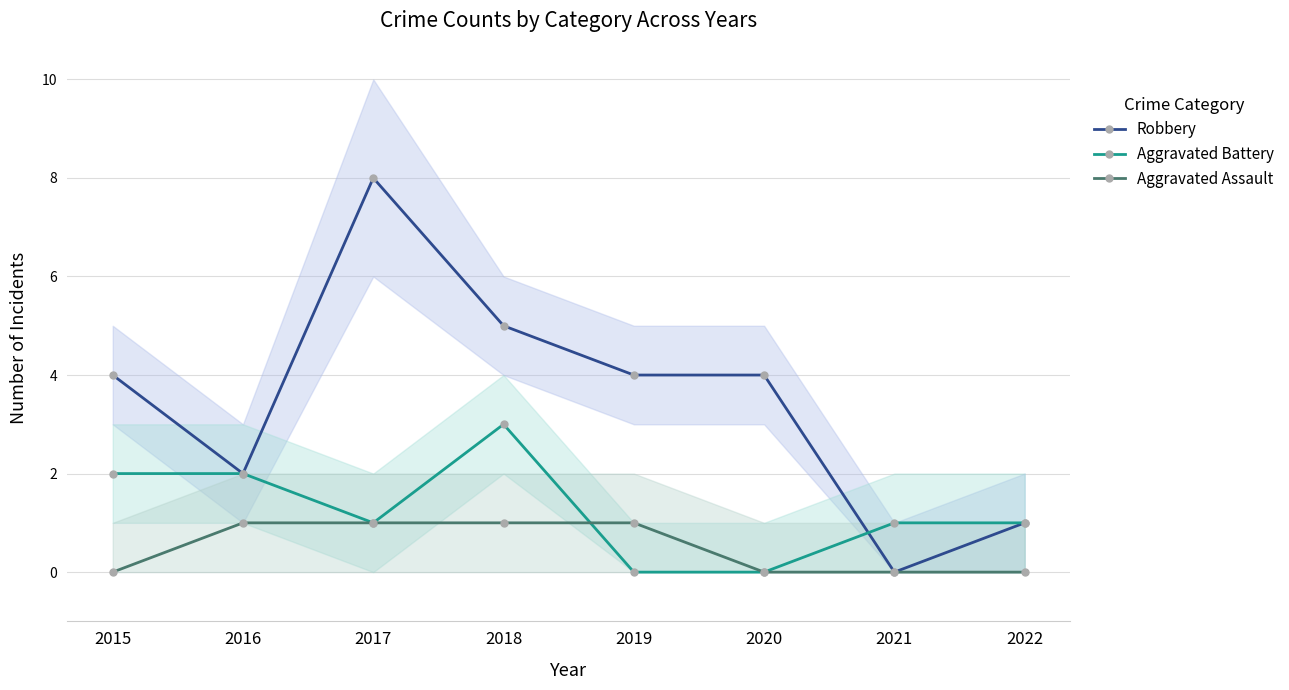

Reading right to left, extract all data points from this chart.

Robbery: 1	0	4	4	5	8	2	4
Aggravated Battery: 1	1	0	0	3	1	2	2
Aggravated Assault: 0	0	0	1	1	1	1	0